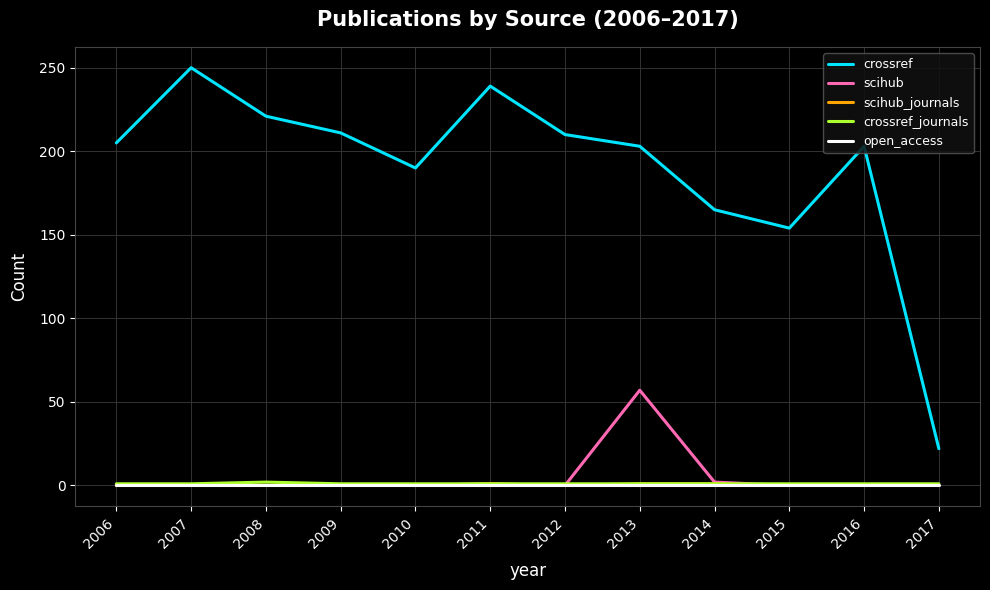

Count the scihub_journals values in the range 0 to 1.

12